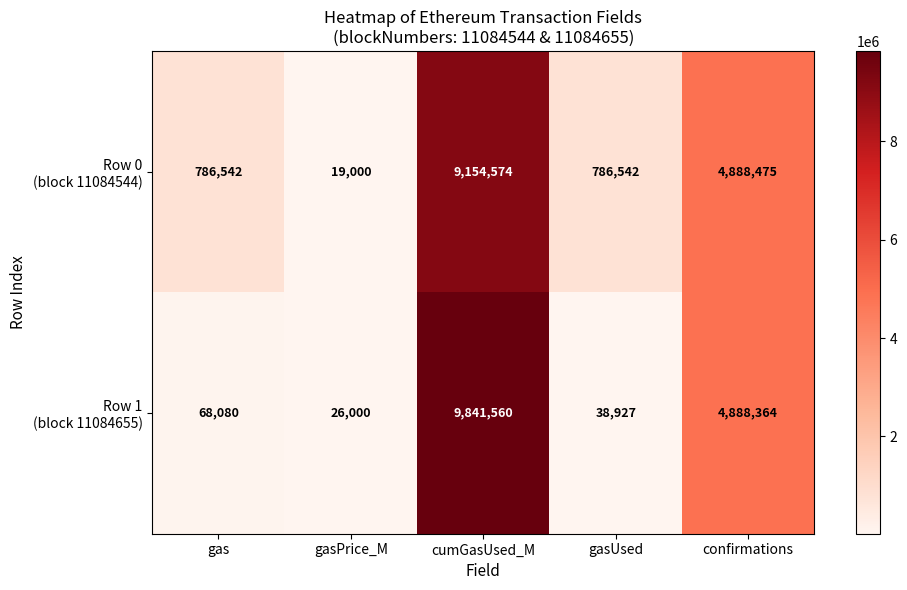

At which category does the chart reach its peak across all series?

cumGasUsed_M